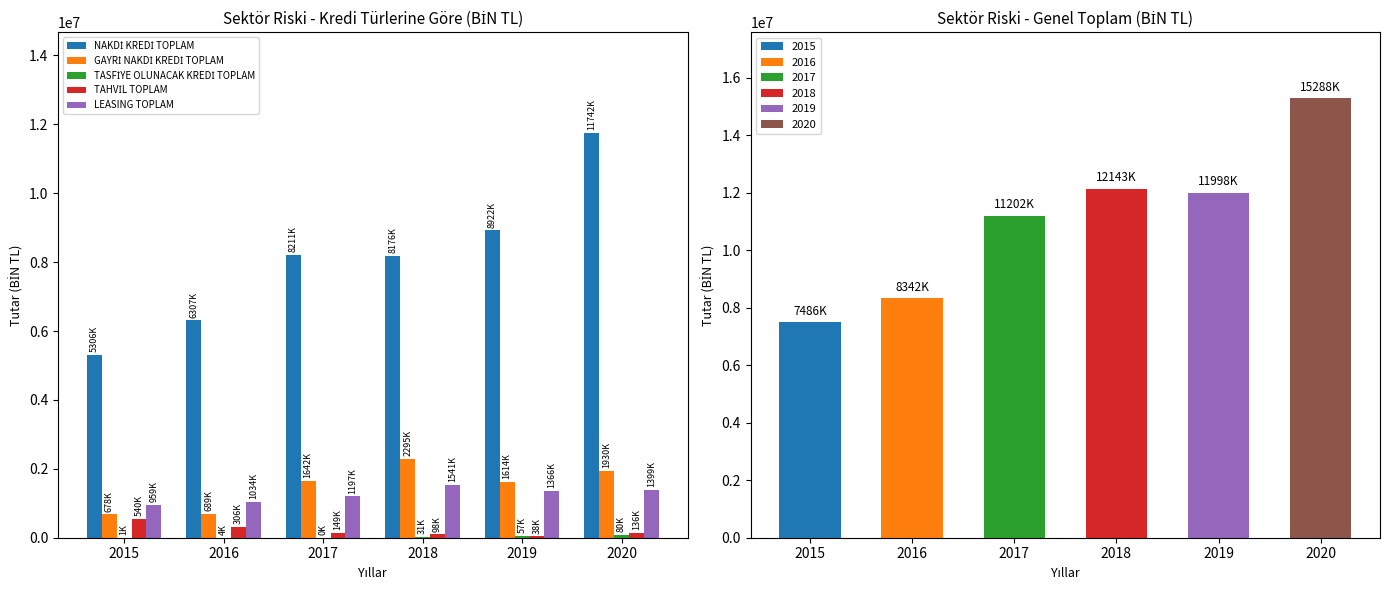

What are all the series names shown in the legend?

NAKDİ KREDİ TOPLAM, GAYRİ NAKDİ KREDİ TOPLAM, TASFİYE OLUNACAK KREDİ TOPLAM, TAHVİL TOPLAM, LEASING TOPLAM